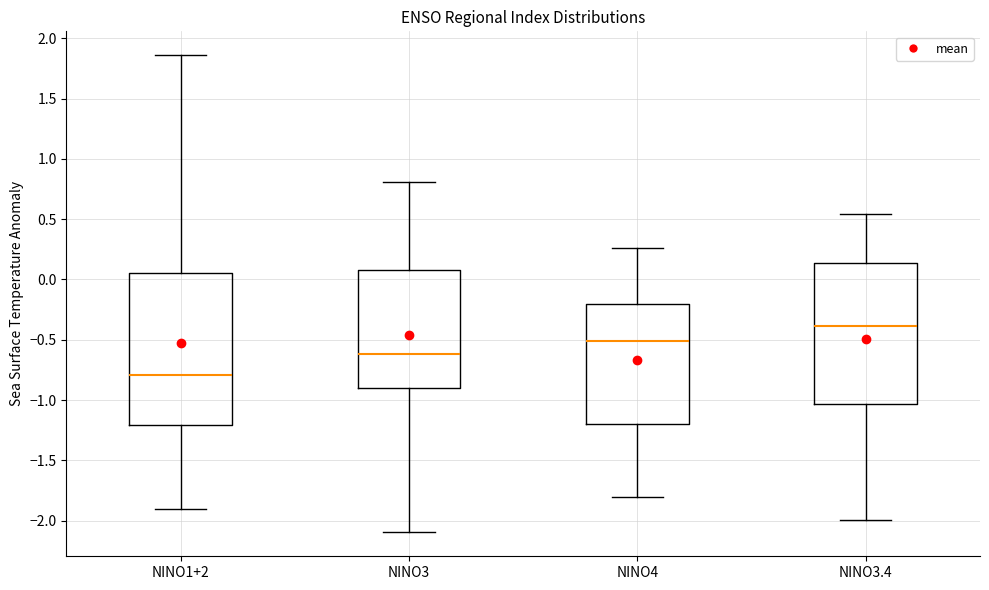

Where does the upper whisker of the box for NINO3.4 end on the y-axis? The values are not printed on the chart, so give them approximately, as read against the axis.

0.55